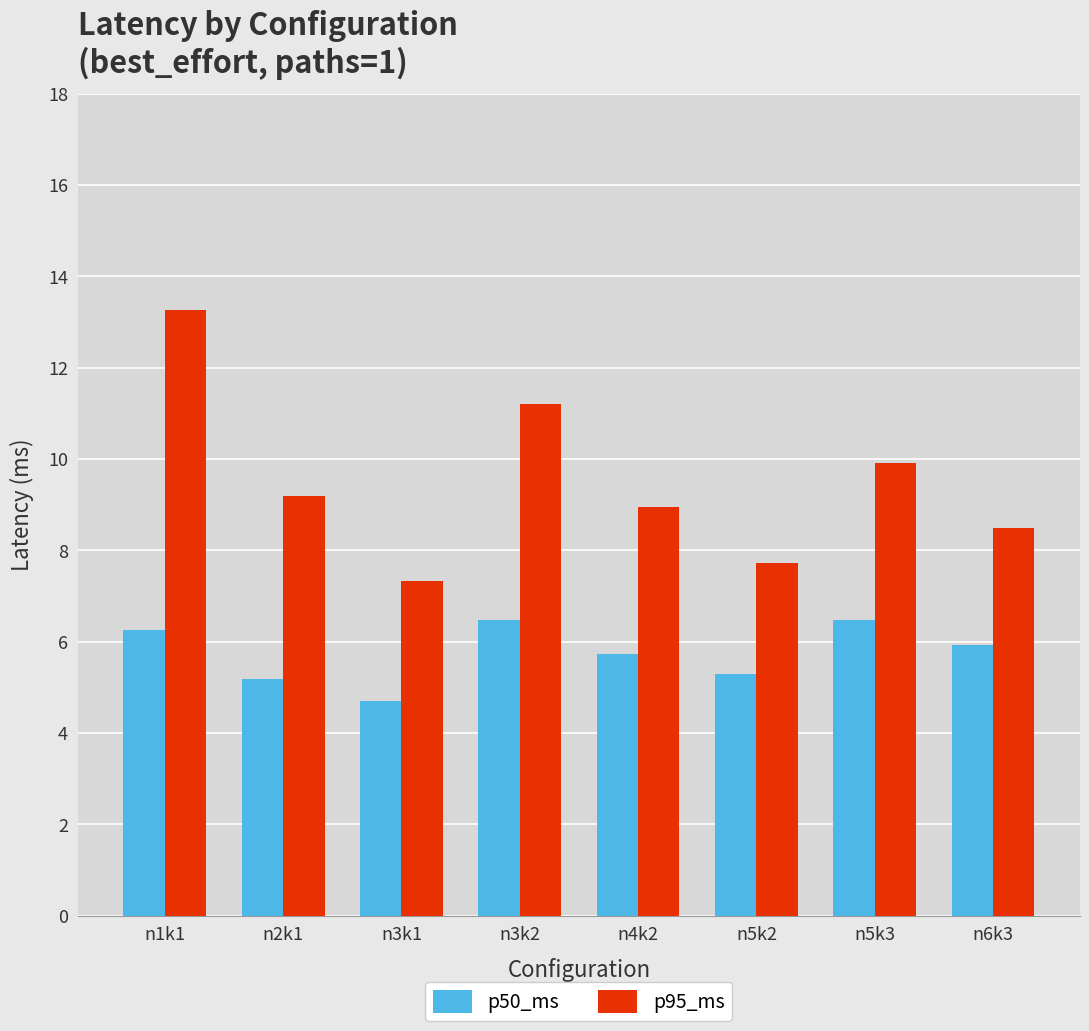

What is the sum of all p50_ms values?

46.0